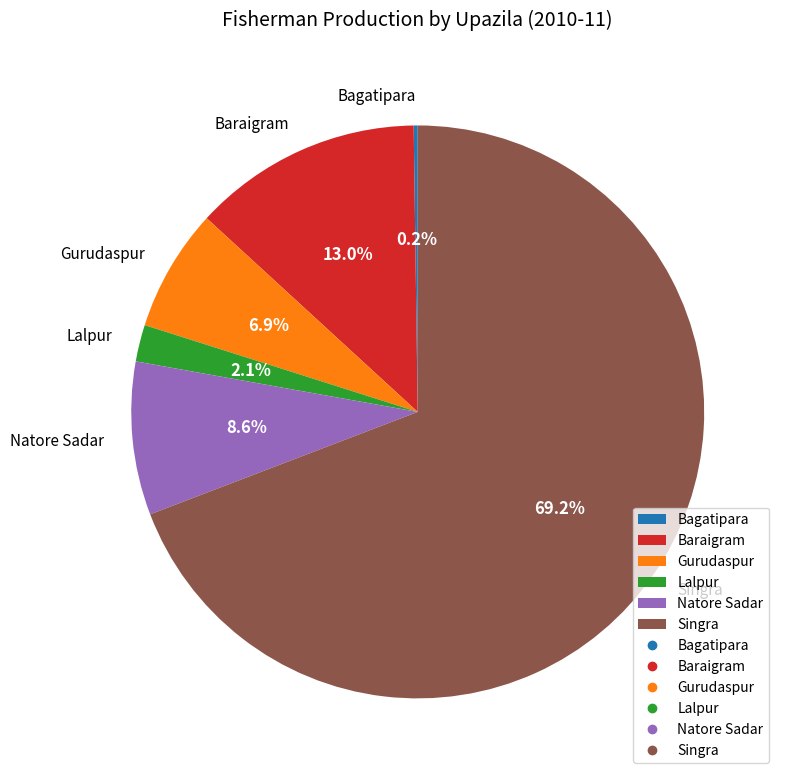

What is the largest slice in the pie chart?

Singra